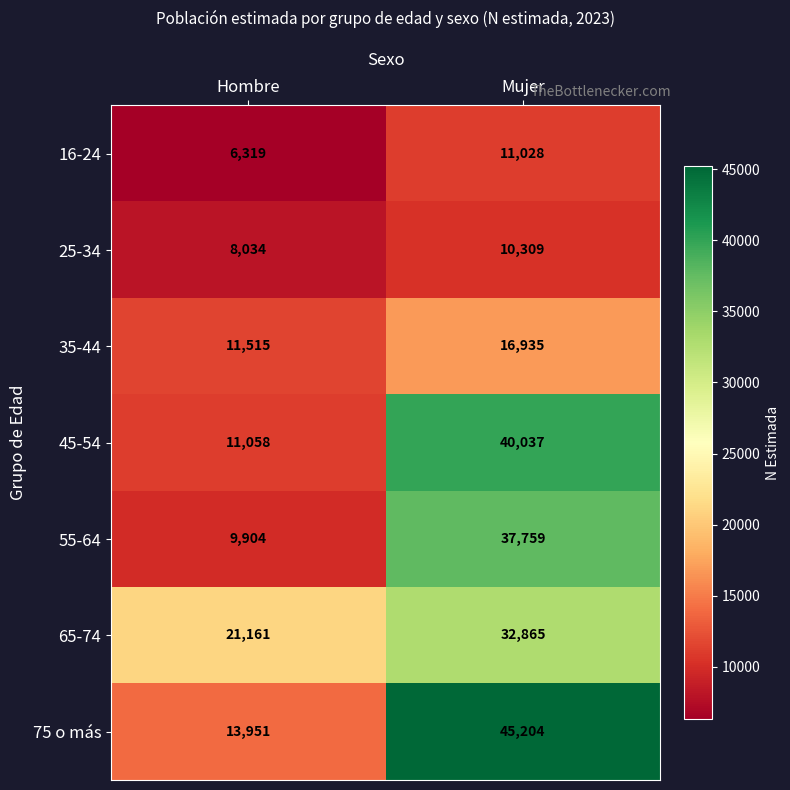

What value does the 65-74 series have at Hombre?

21161